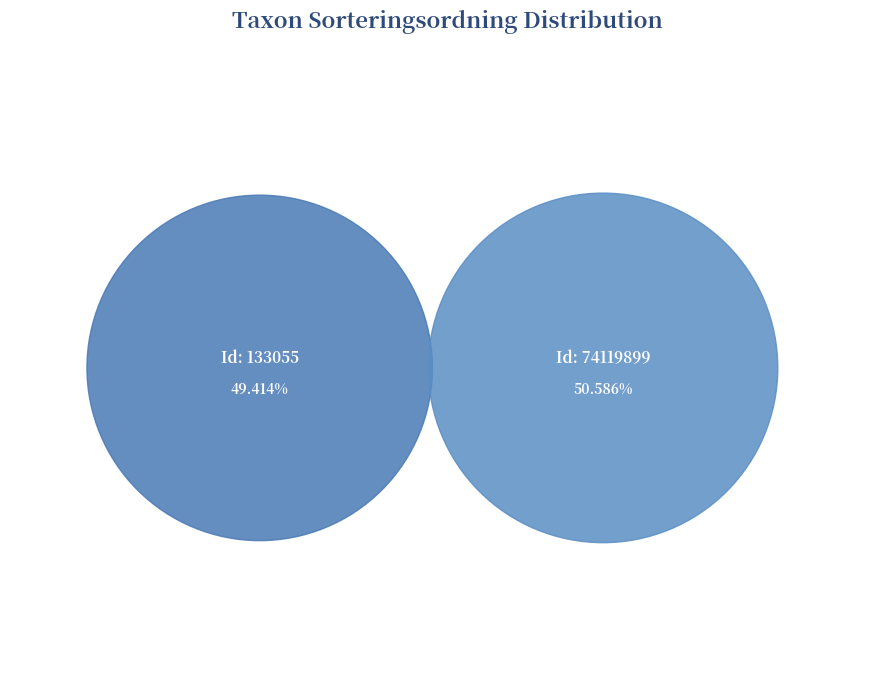

Approximately how many times larger is the value at 133055 compared to 74119899?

1.0